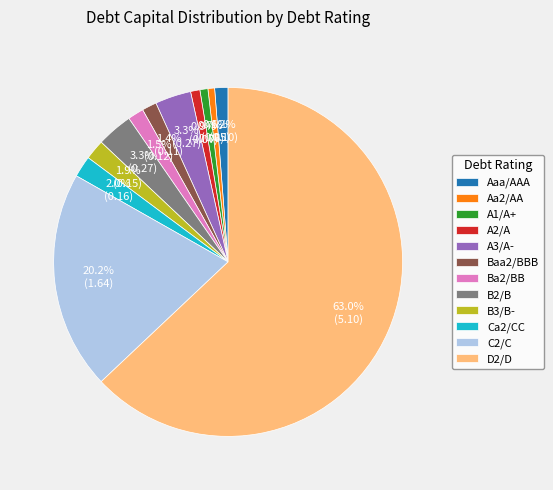

To the nearest percent, what is the difference between the D2/D and B3/B- slice percentages?

61%